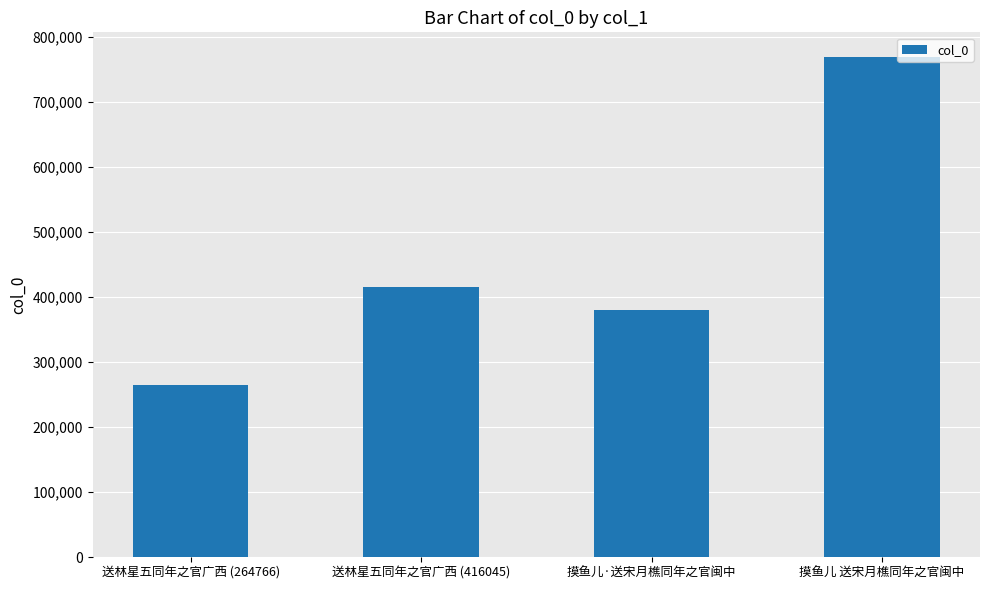

Reading left to right, transcribe all the data shown in this chart.

264766	416045	380063	768763